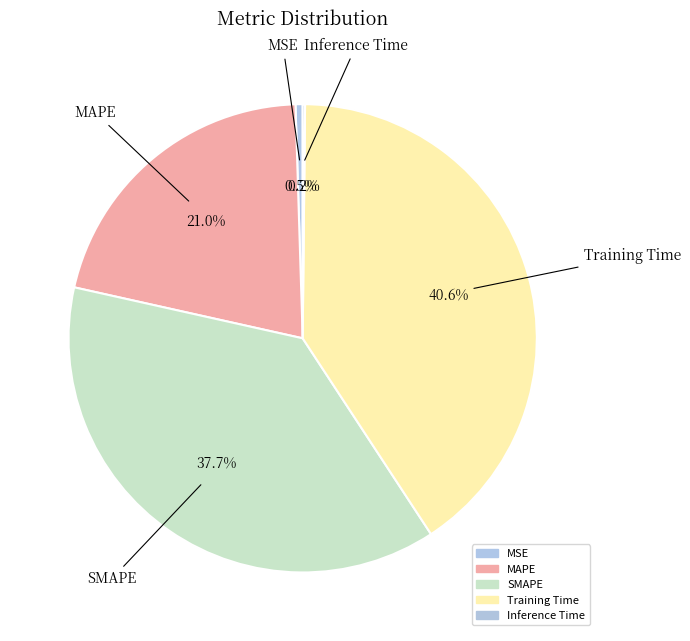

Is there a majority slice in this chart?

No